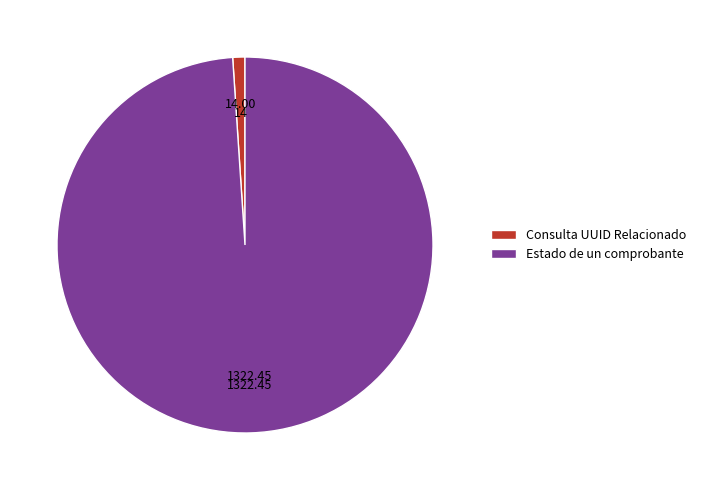

True or false: Consulta UUID Relacionado accounts for 14% of the total.

False